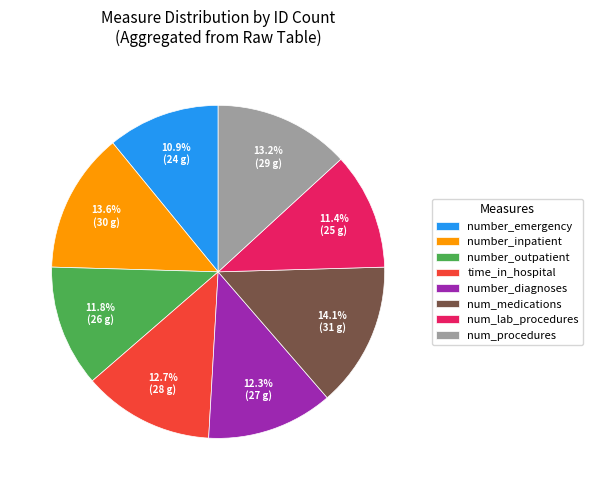

True or false: num_lab_procedures accounts for 11% of the total.

True